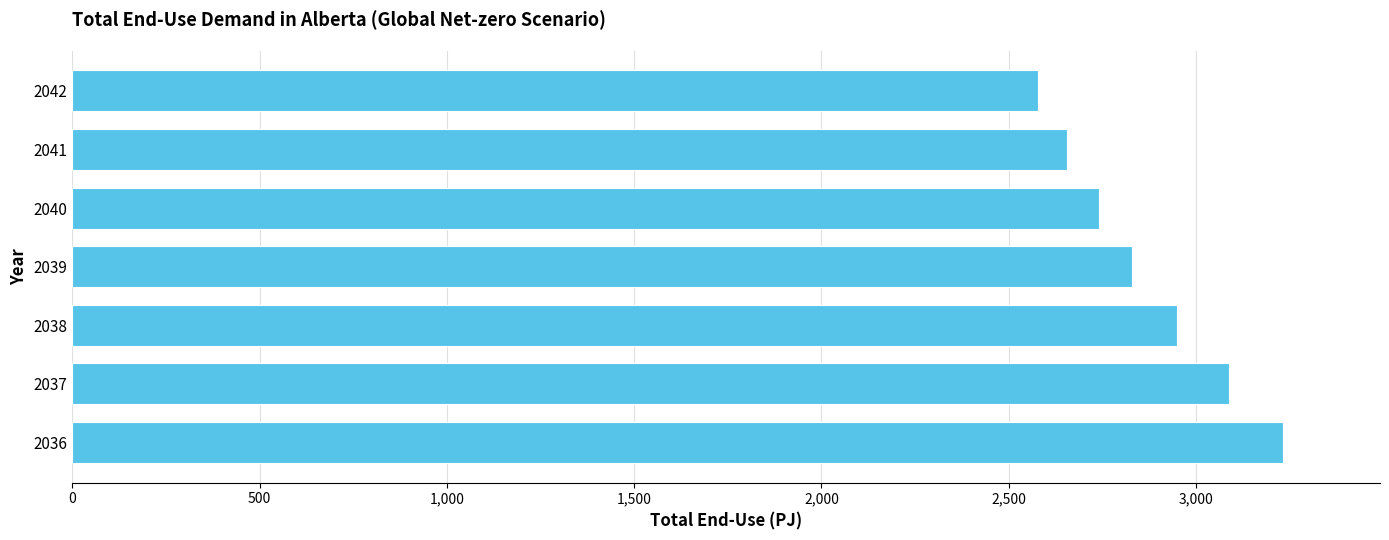

Reading bottom to top, extract all data points from this chart.

2036=3232.7	2037=3087.2	2038=2950.1	2039=2828.1	2040=2740.3	2041=2656.0	2042=2577.4